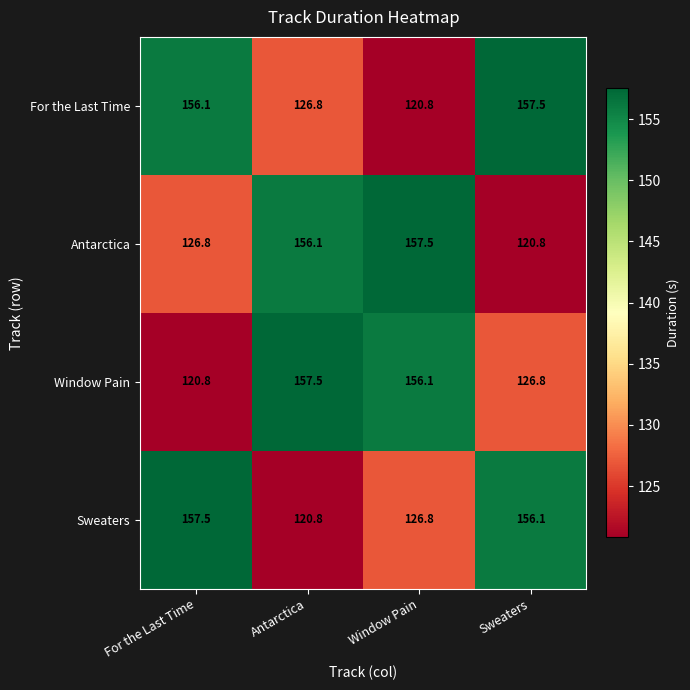

Rank the series at Window Pain from lowest to highest value.

For the Last Time, Sweaters, Window Pain, Antarctica